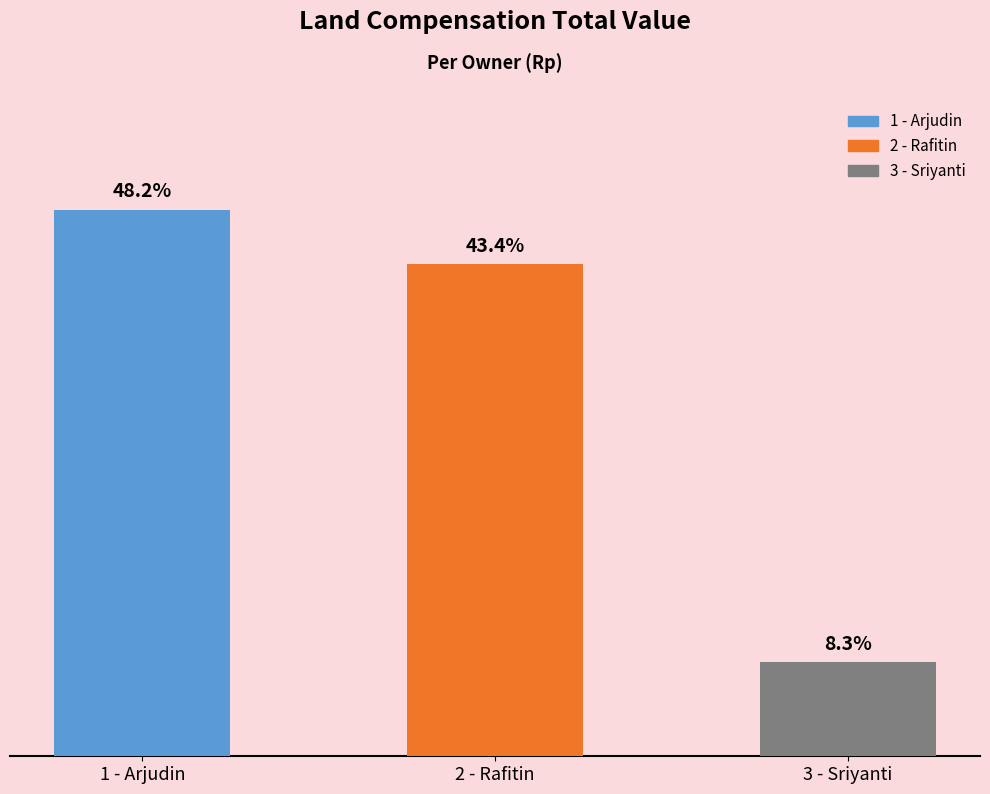

Does the chart contain any negative values?

No